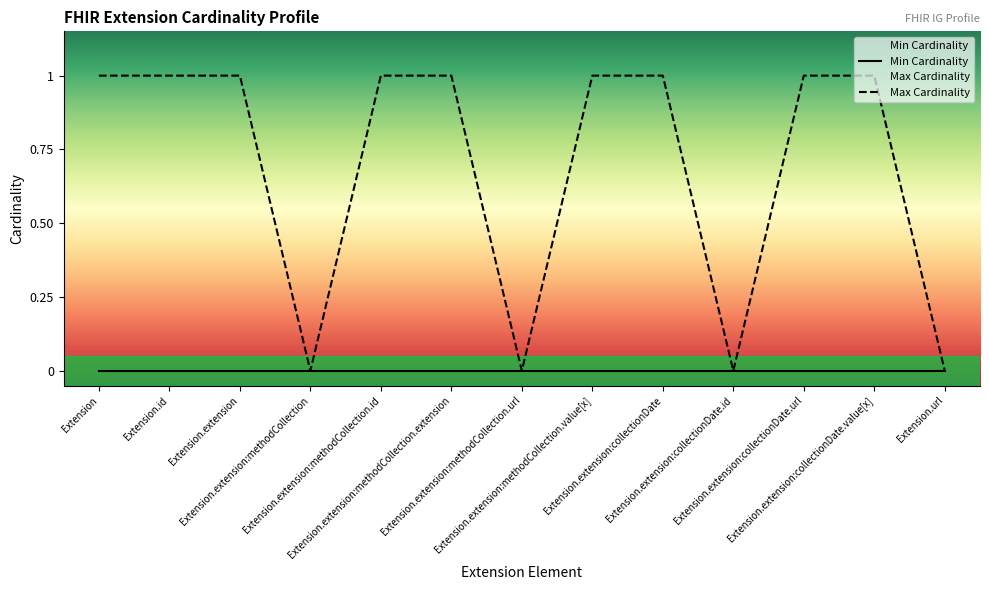

What is the sum of the values at Extension and Extension.id?

2